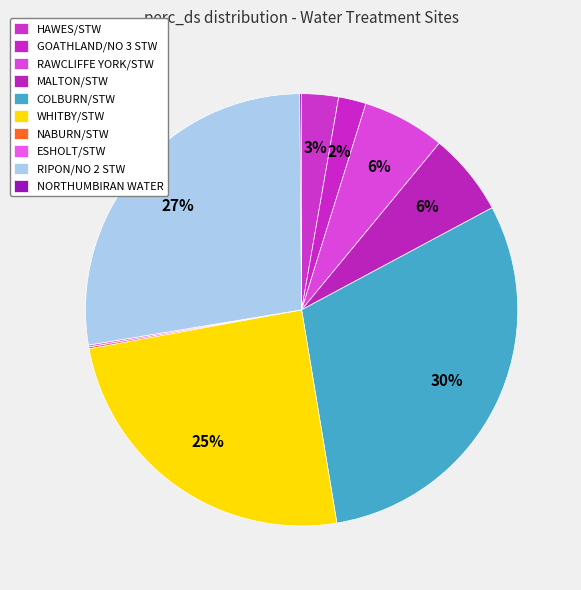

Which category has the smallest portion of the pie?

NABURN/STW